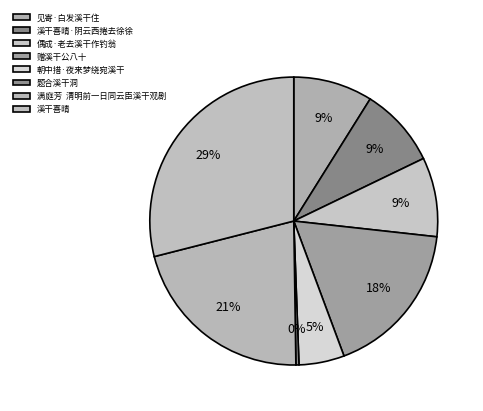

To the nearest percent, what portion does 偶成·老去溪干作钓翁 represent?

9%